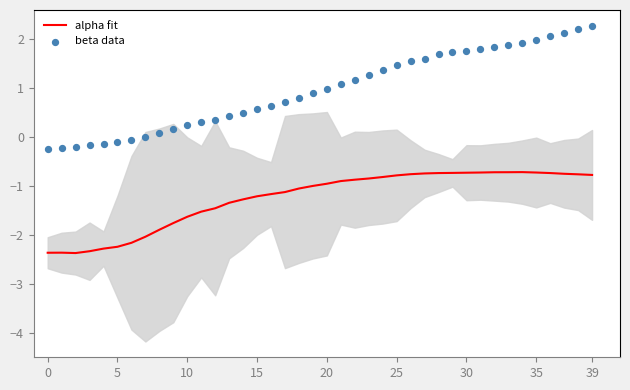

Which series contains the lowest Y value?

alpha fit